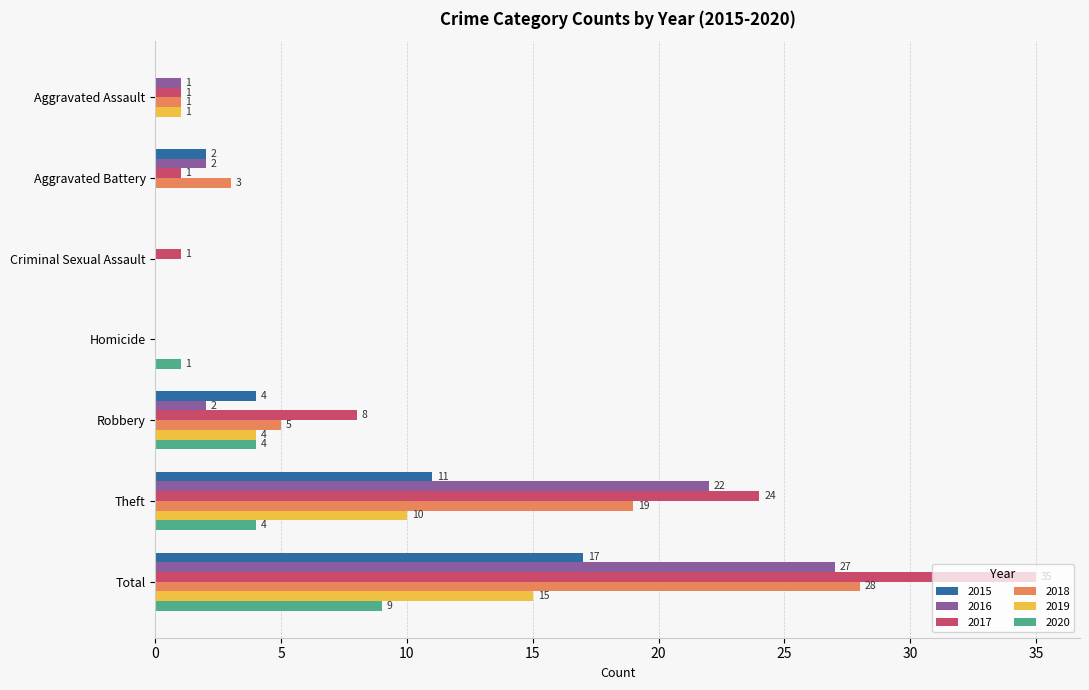

Which series changed the most between Aggravated Battery and Criminal Sexual Assault?

2018